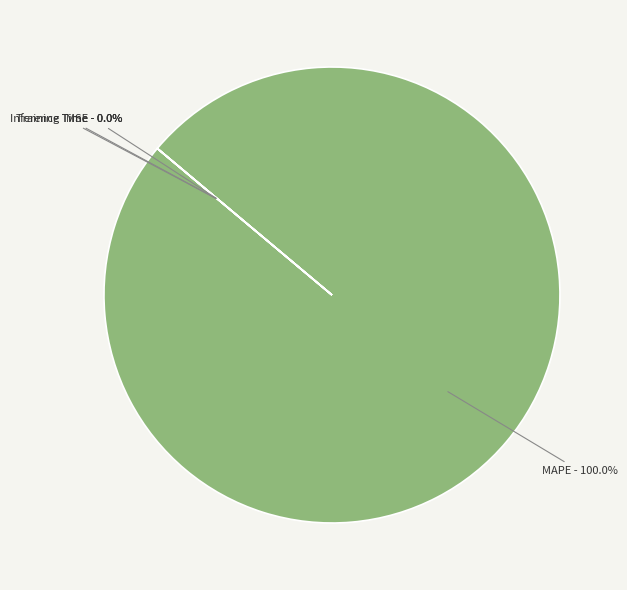

True or false: MAPE accounts for 99% of the total.

False